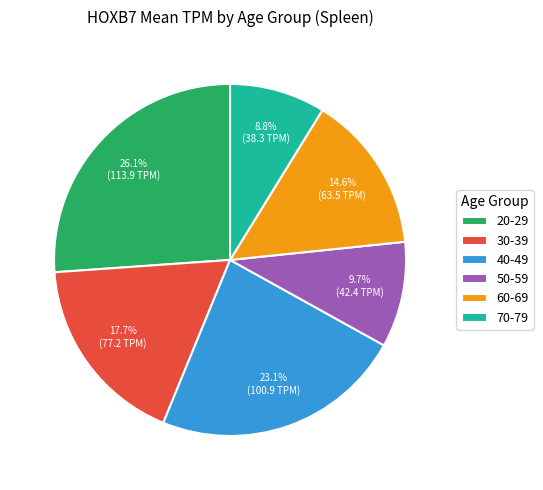

Which slice is the smallest?

70-79